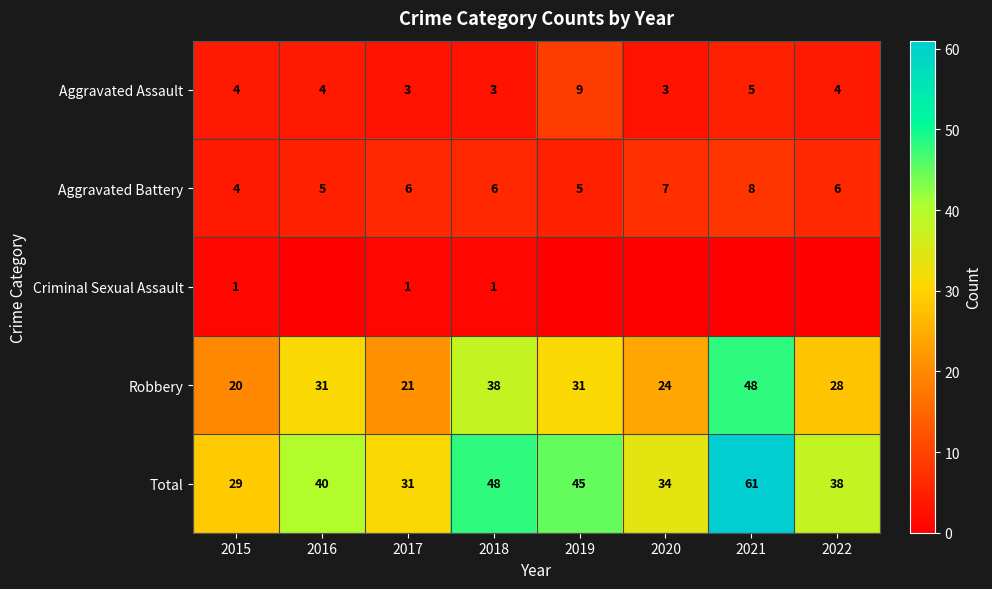

Is the value of Aggravated Assault at 2019 greater than the value of Total at 2018?

No